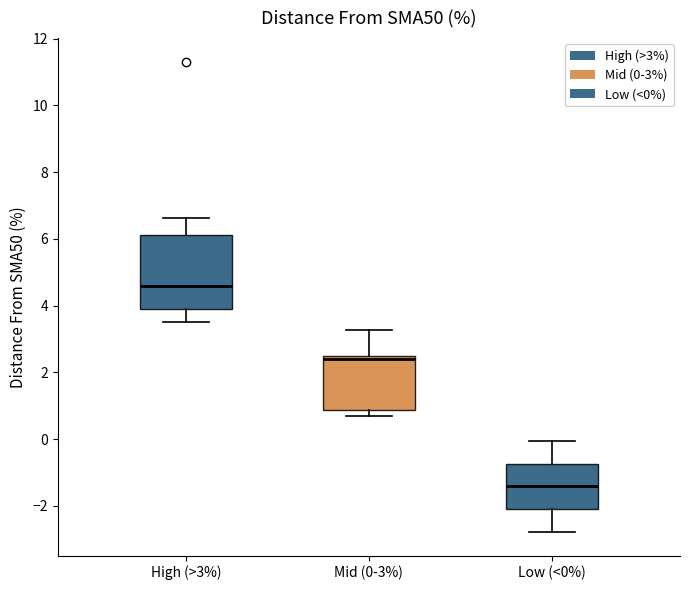

Reading left to right, transcribe this box plot: for each box, give where its median line is, the range the box spans, and where its two whiskers end, as read against the y-axis. The values are not printed on the chart, so give them approximately, as read against the axis.

High (>3%): median 4.6, box 3.8 to 6.2, whiskers 3.6 to 6.6
Mid (0-3%): median 2.4 (just below the box's upper edge), box 0.8 to 2.4, whiskers 0.6 to 3.2
Low (<0%): median -1.4, box -2.0 to -0.8, whiskers -2.8 to 0.0